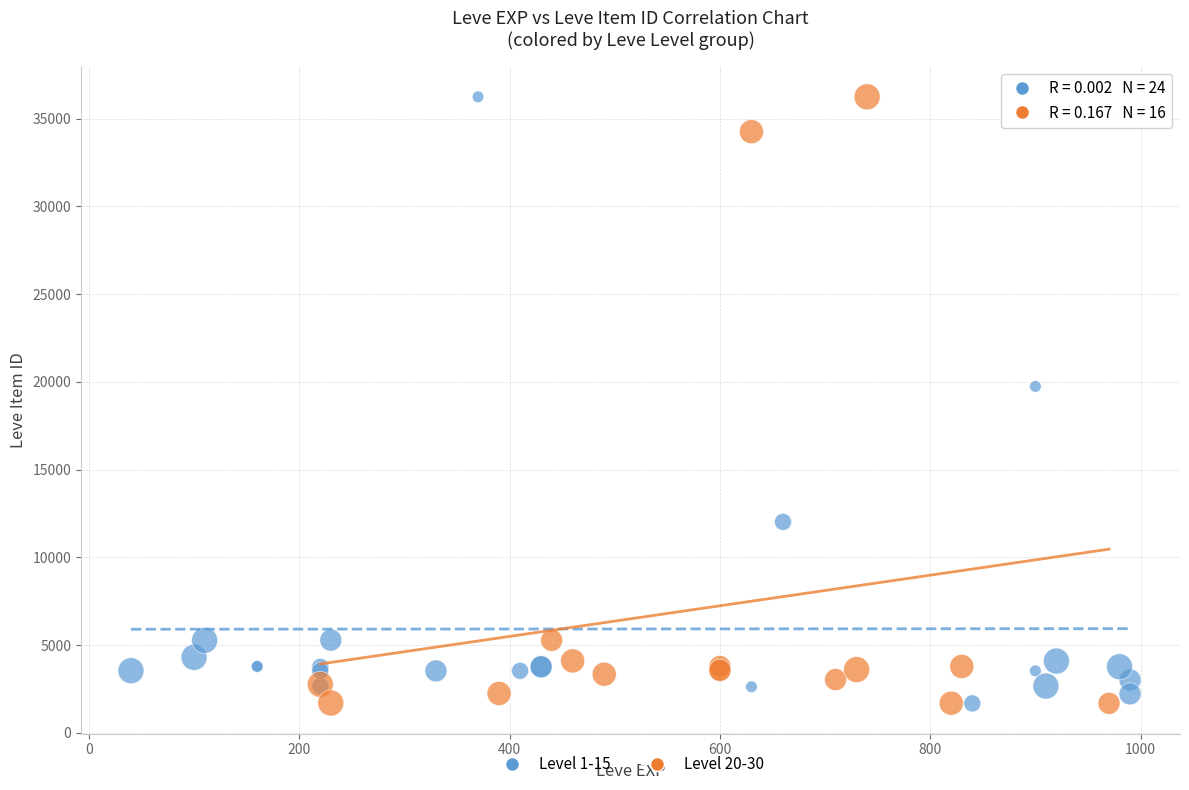

What are all the series names shown in the legend?

Level 1-15, Level 20-30